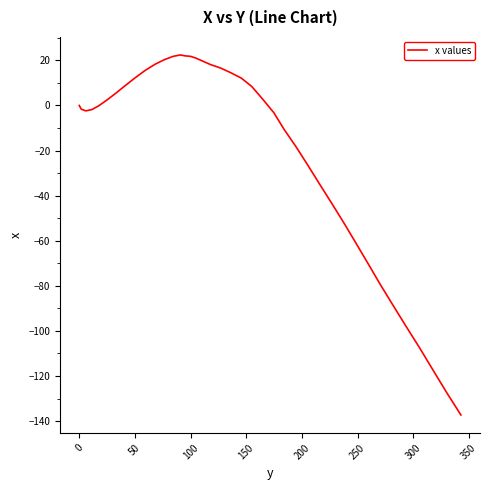

What is the smallest value displayed?

-137.3